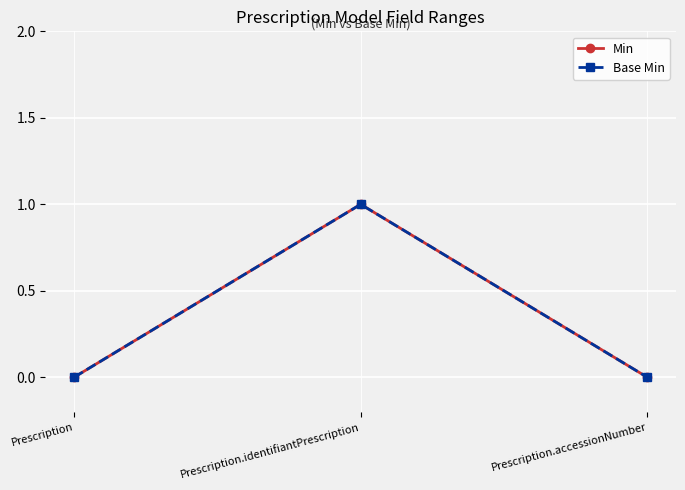

What is the label of the 3rd point from the right?

Prescription